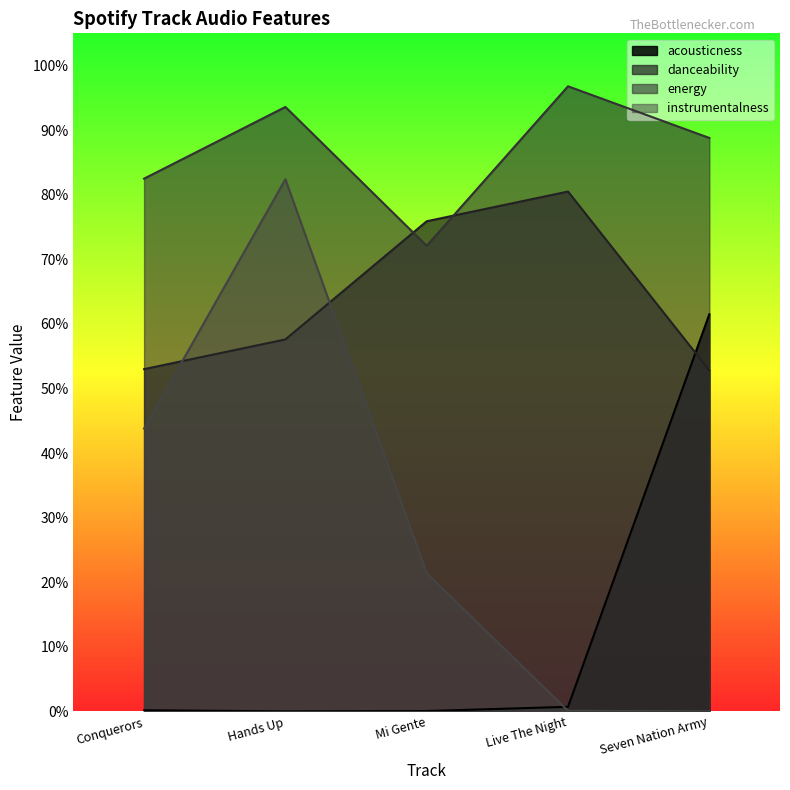

The value of energy at Conquerors is 1.4. True or false?

False